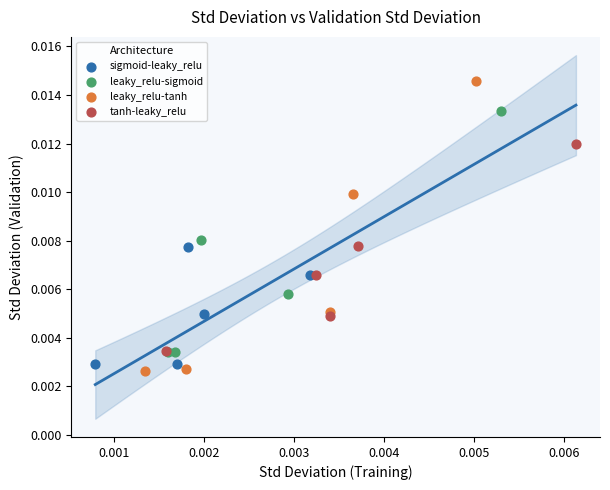

What are all the series names shown in the legend?

sigmoid-leaky_relu, leaky_relu-sigmoid, leaky_relu-tanh, tanh-leaky_relu